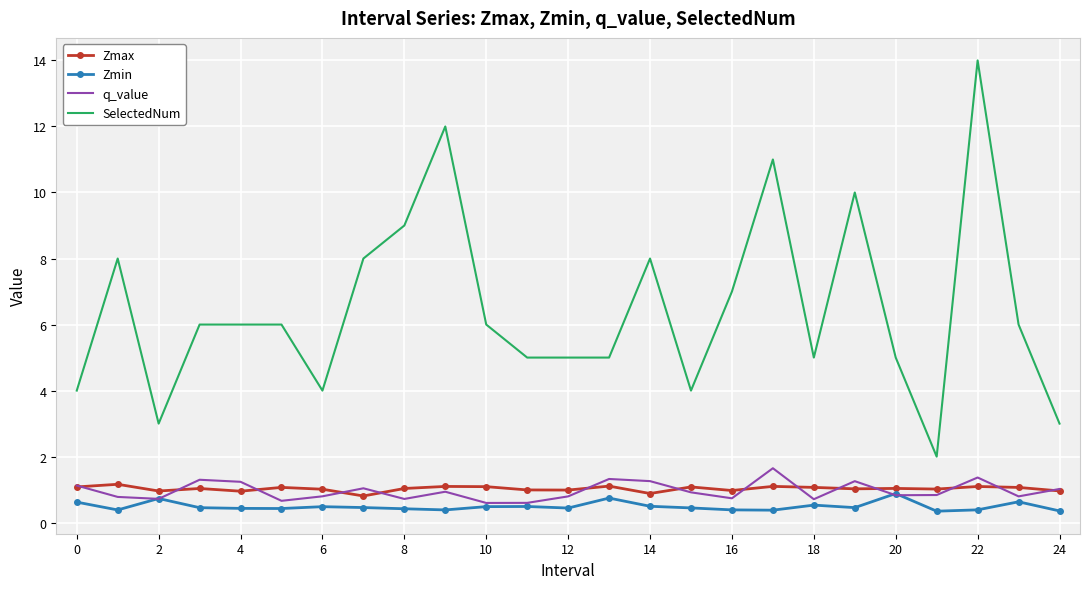

True or false: Zmax and SelectedNum intersect in this chart.

False